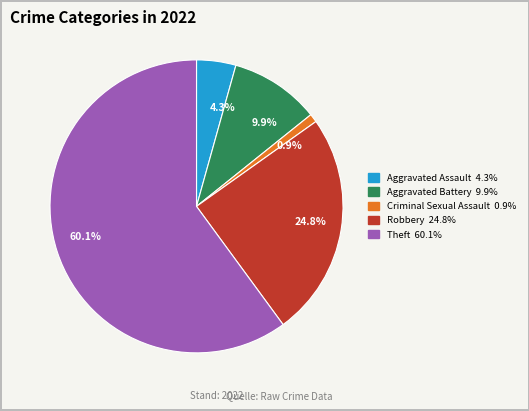

Is there a majority slice in this chart?

Yes